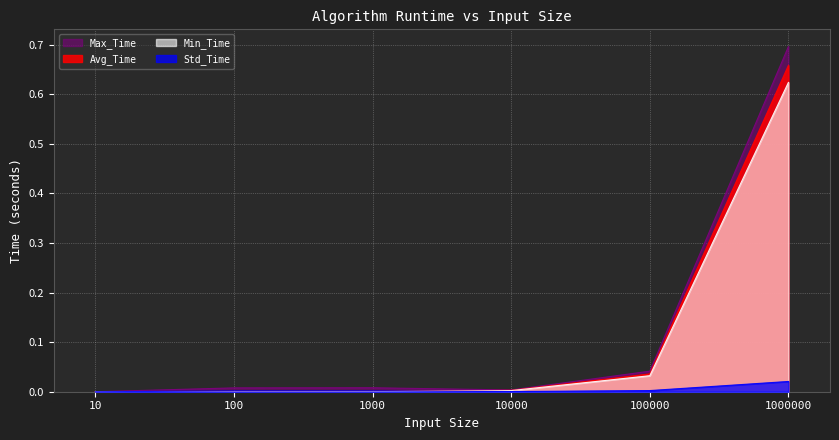

At how many categories does at least one series exceed 0?

6